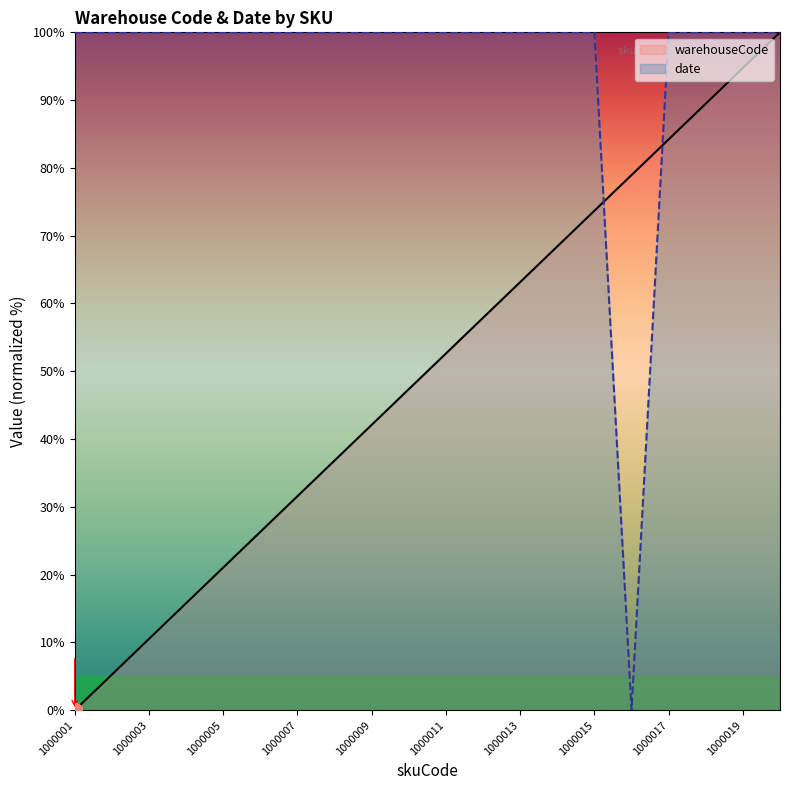

Between 1000016 and 1000019, which series saw the biggest shift?

date